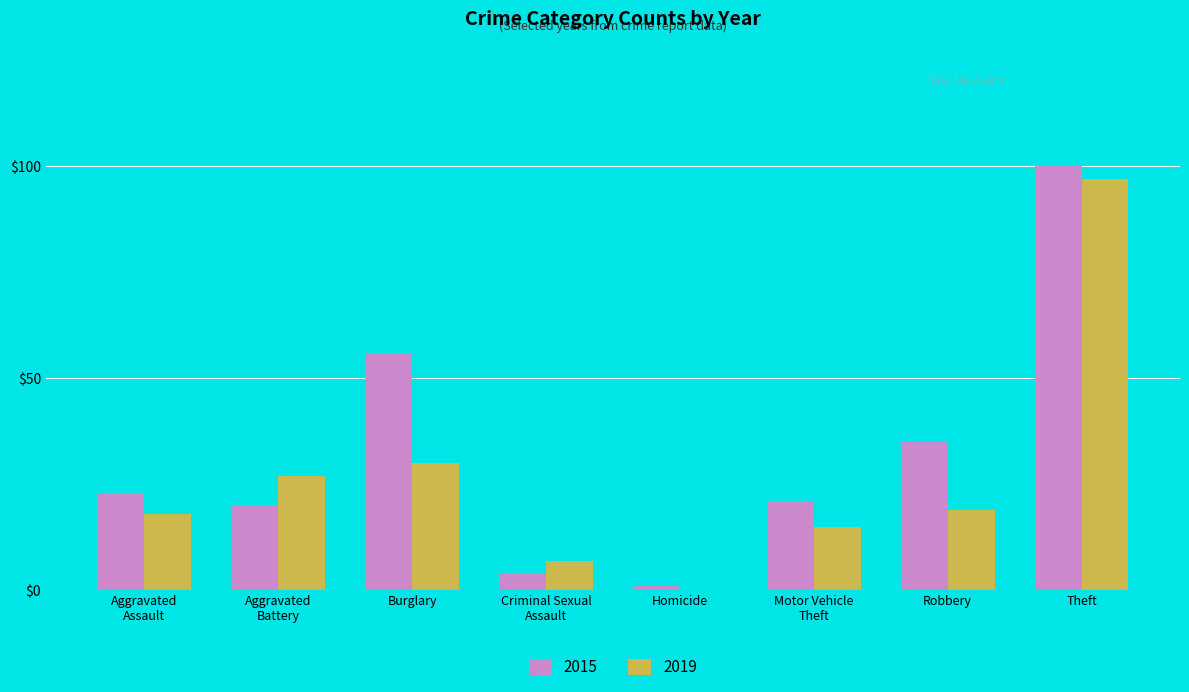

Which series has the largest total across all categories?

2015